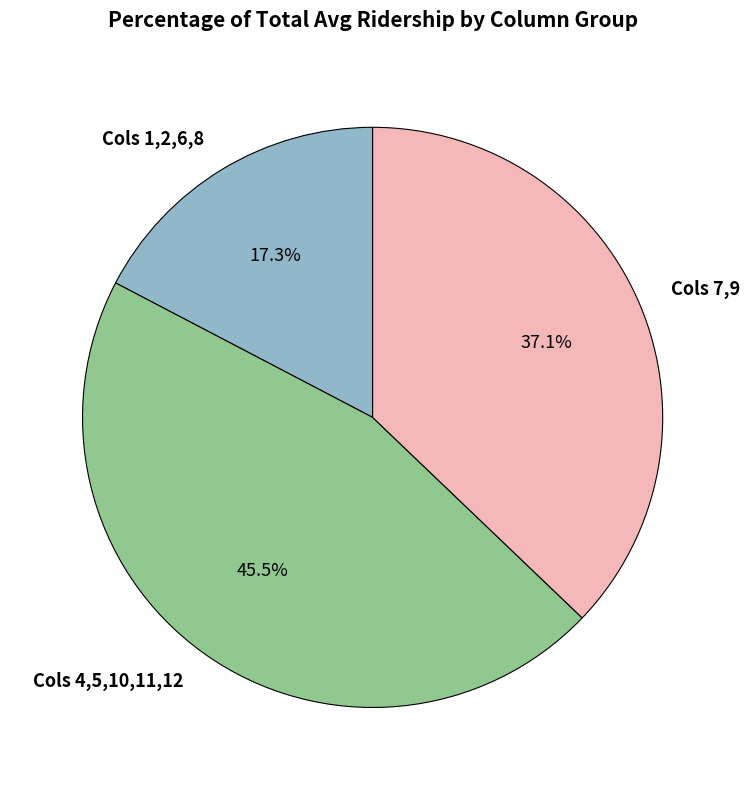

Count the number of slices in the pie.

3